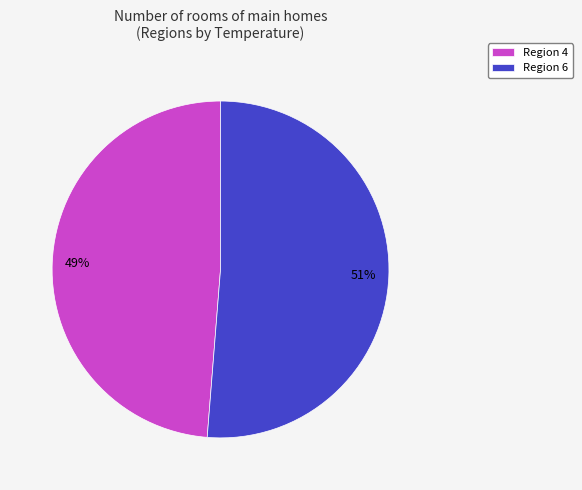

To the nearest percent, what is the average slice percentage?

50%